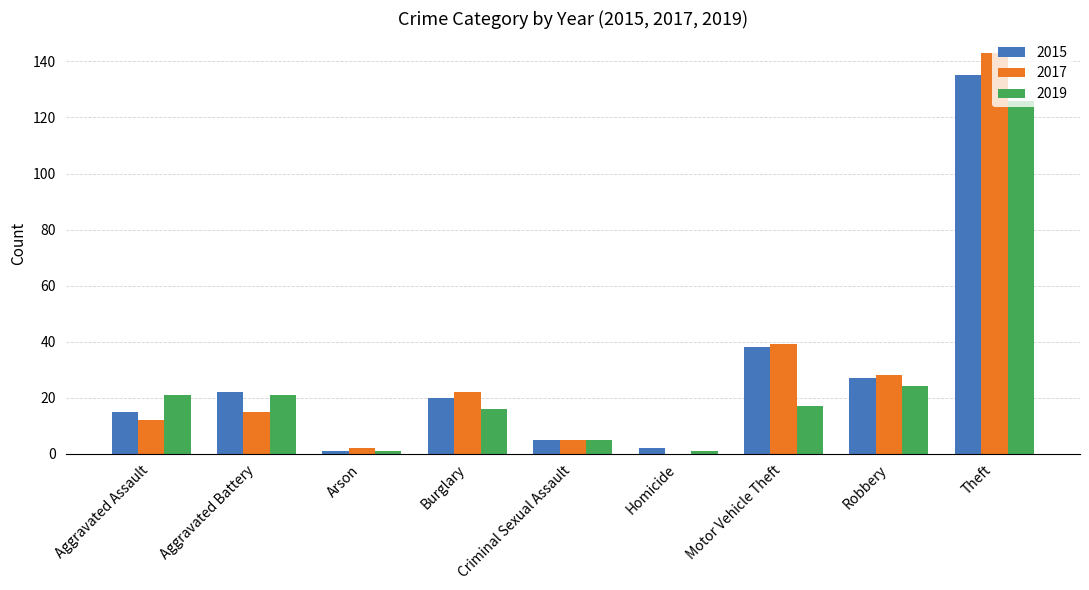

Does the chart contain stacked bars?

No